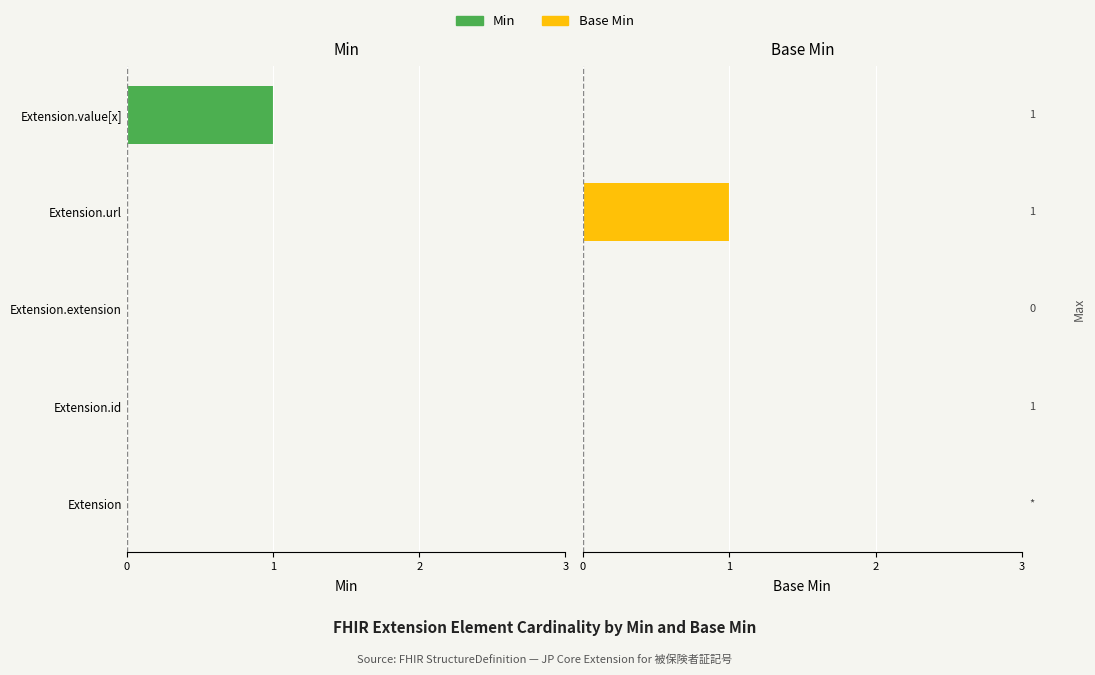

What are all the series names shown in the legend?

Min, Base Min